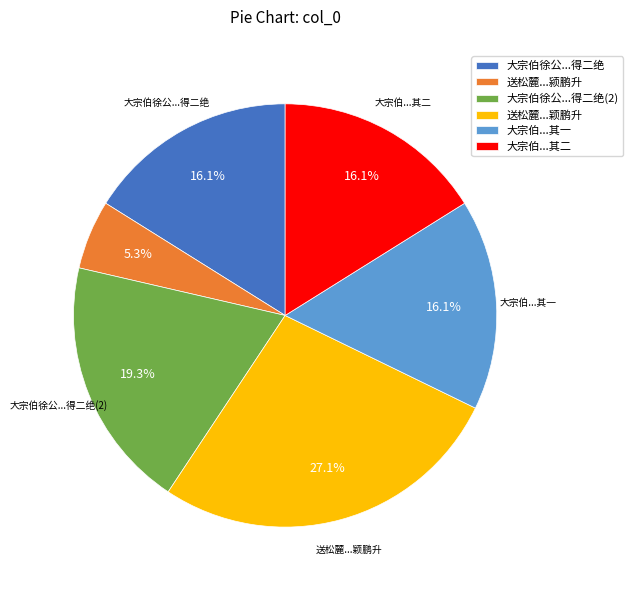

Is there any slice that represents more than half of the pie?

No